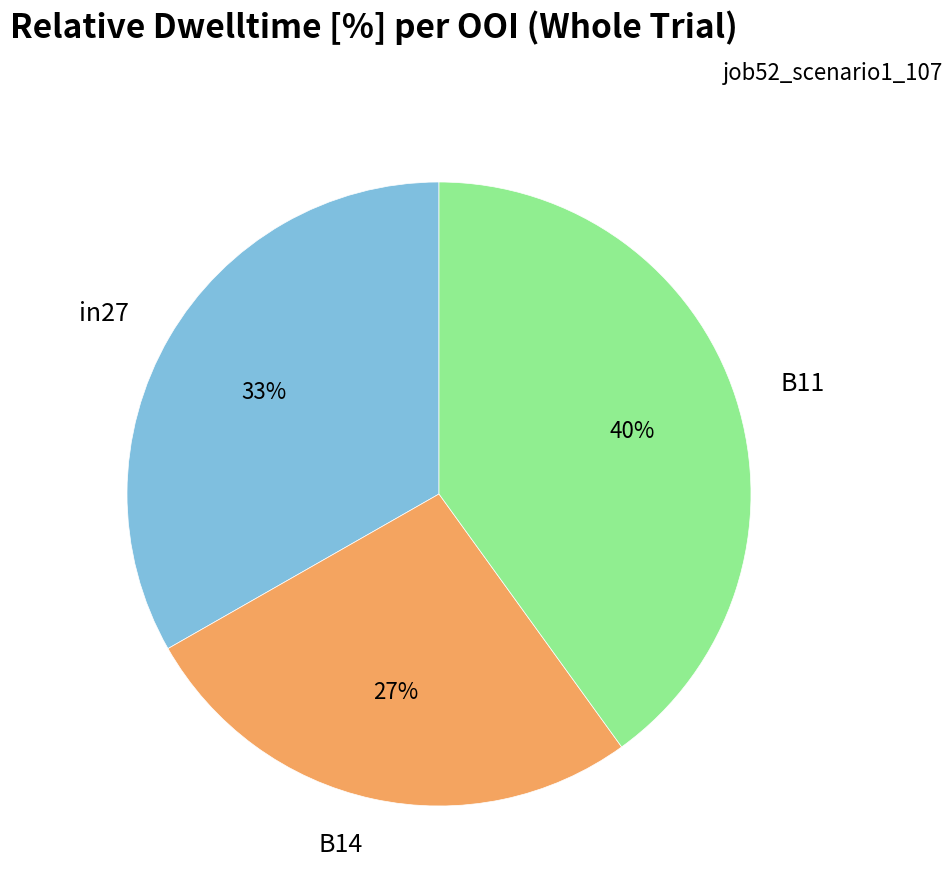

Does any single category account for the majority?

No